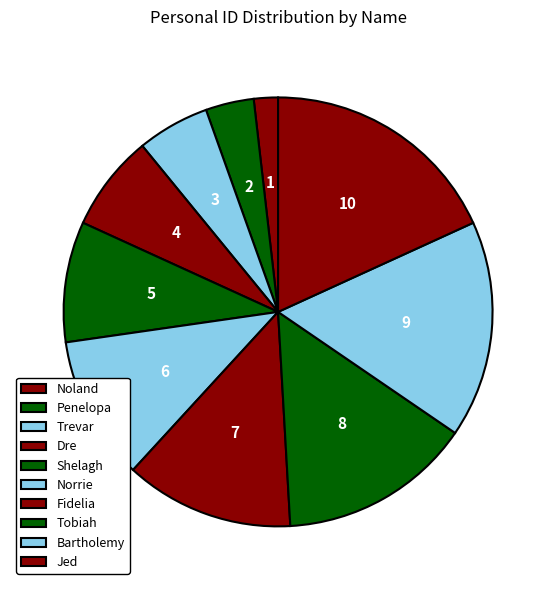

Does any single category account for the majority?

No